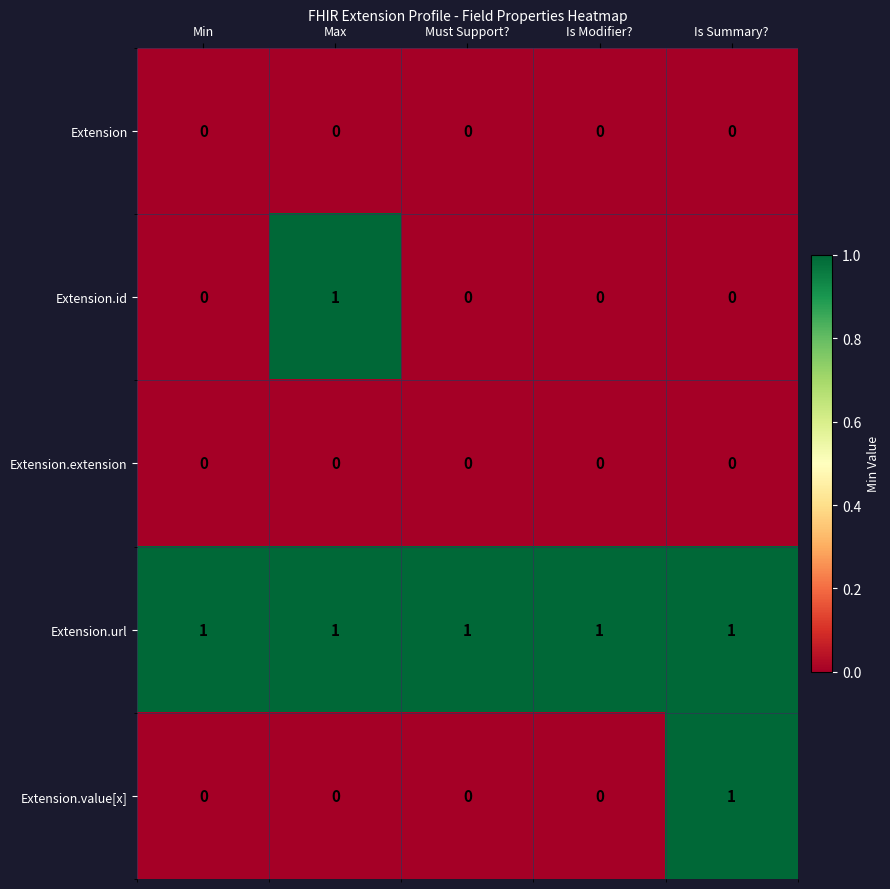

Is it true that Extension.extension equals 0 at Is Summary??

True